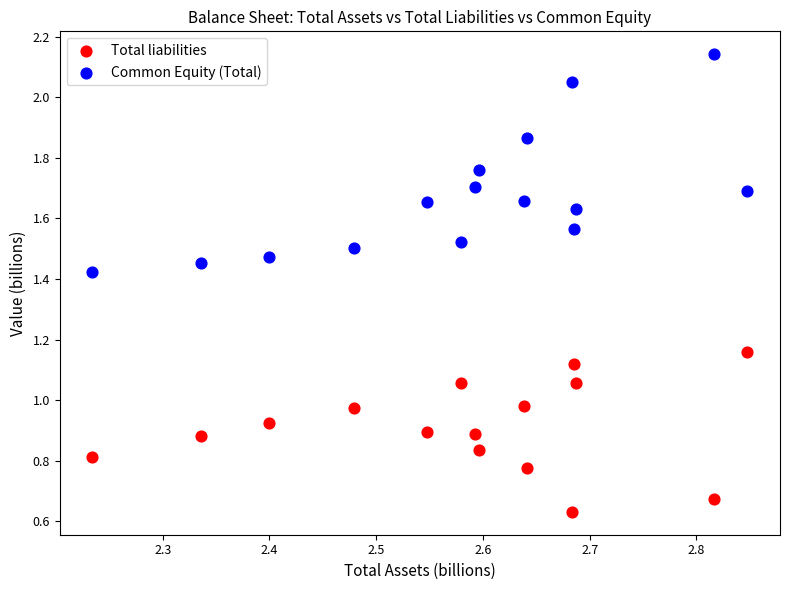

Which series reaches the maximum Y coordinate?

Common Equity (Total)